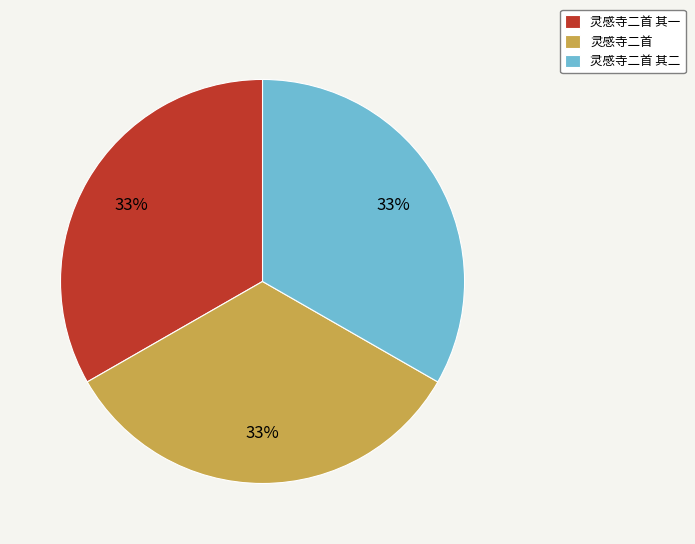

Does 灵感寺二首 其二 represent more than half of the total?

No